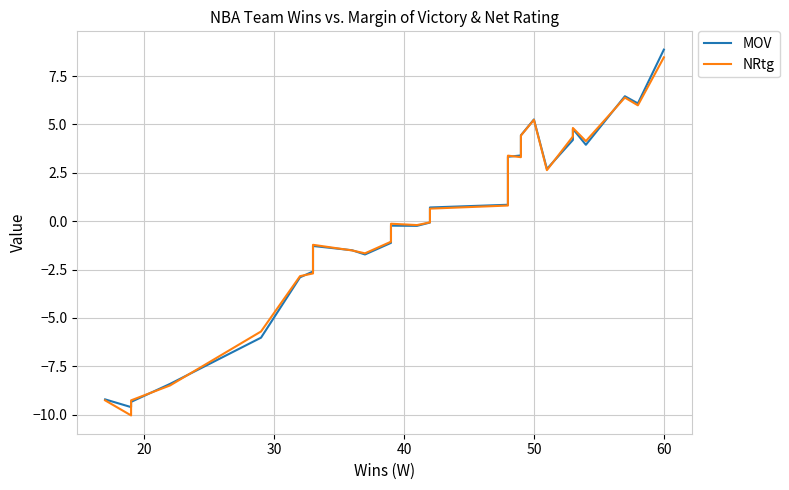

What is the value of the MOV point at the 8th from the left?

-1.3